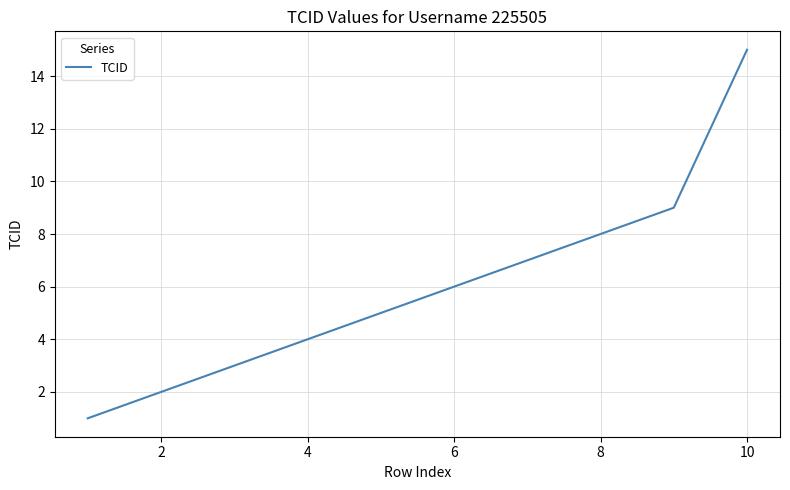

What is the greatest value displayed?

15